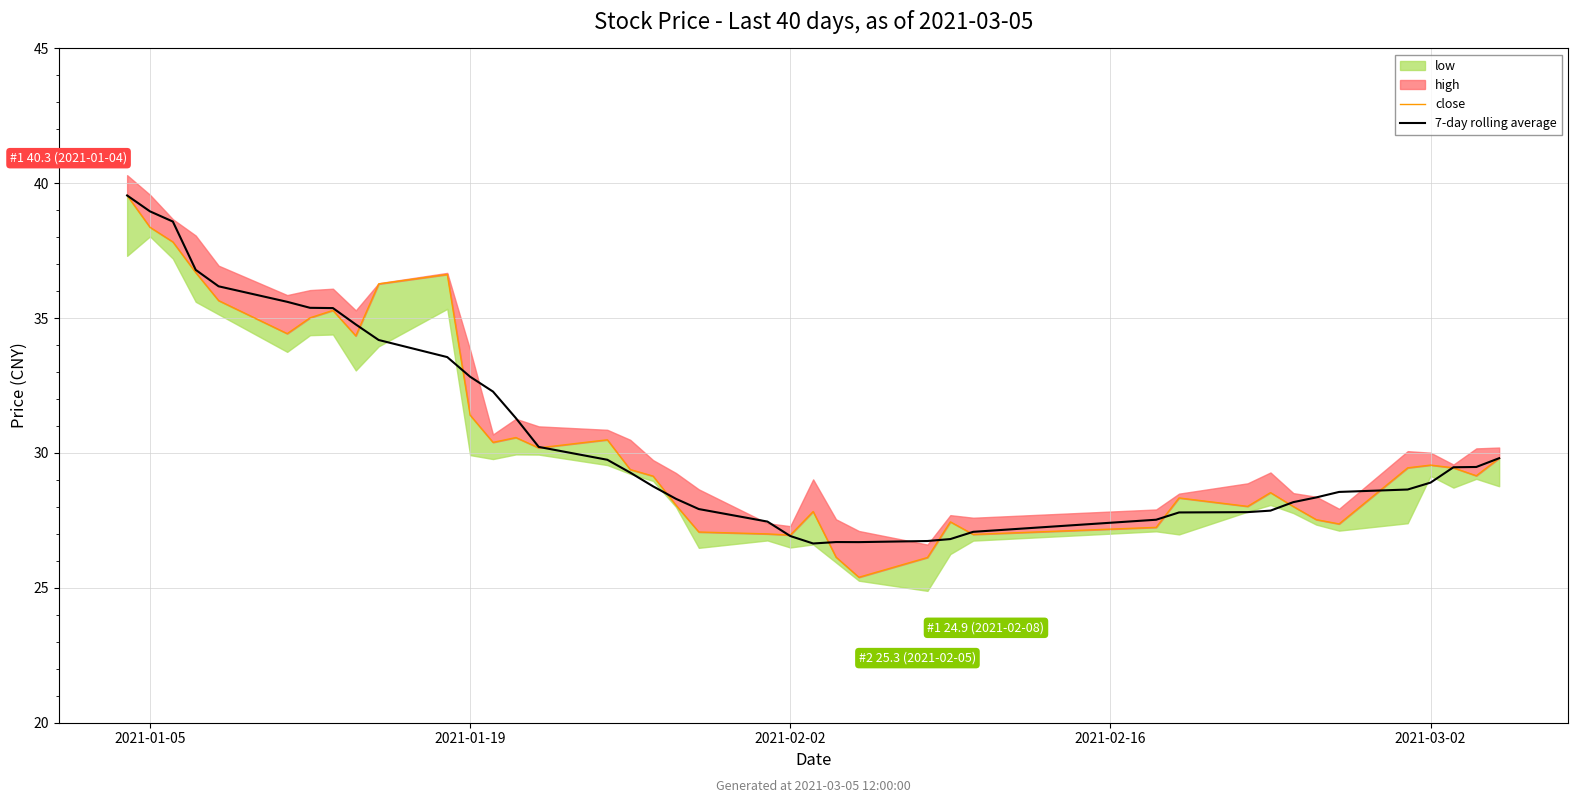

What is the average value of the 7-day rolling average series?

30.7